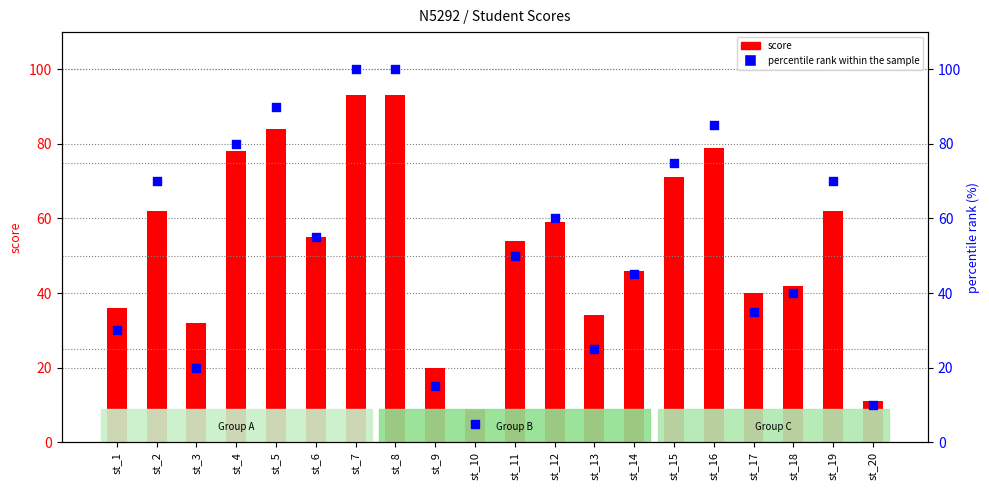

Which series has the largest total across all categories?

score